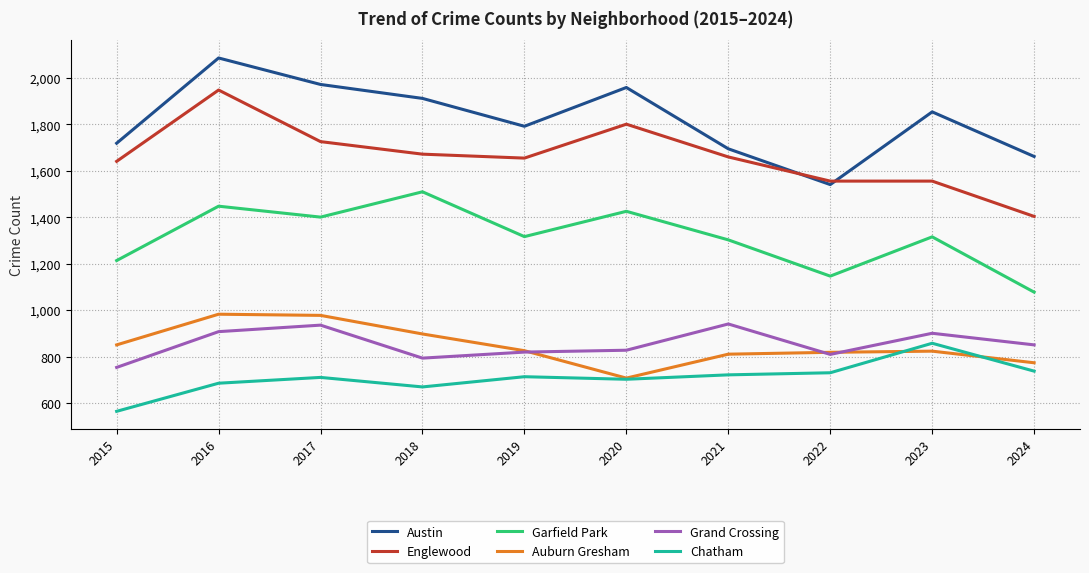

What is the difference between the highest and lowest values at 2018?

1242